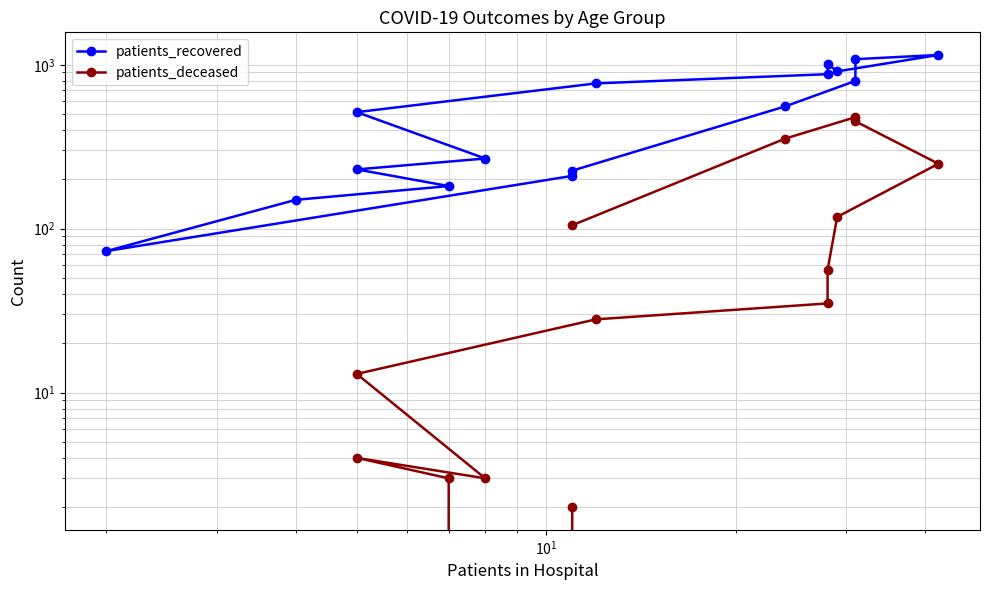

Is it true that patients_recovered equals 84 at $\mathdefault{10^{1}}$?

False